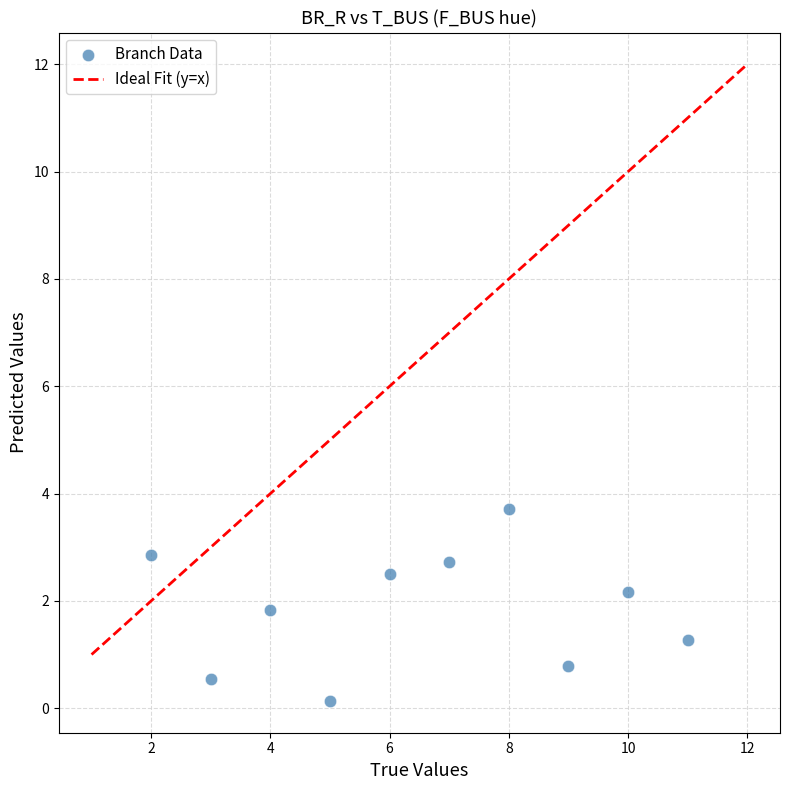

What is the average Y value?

1.9